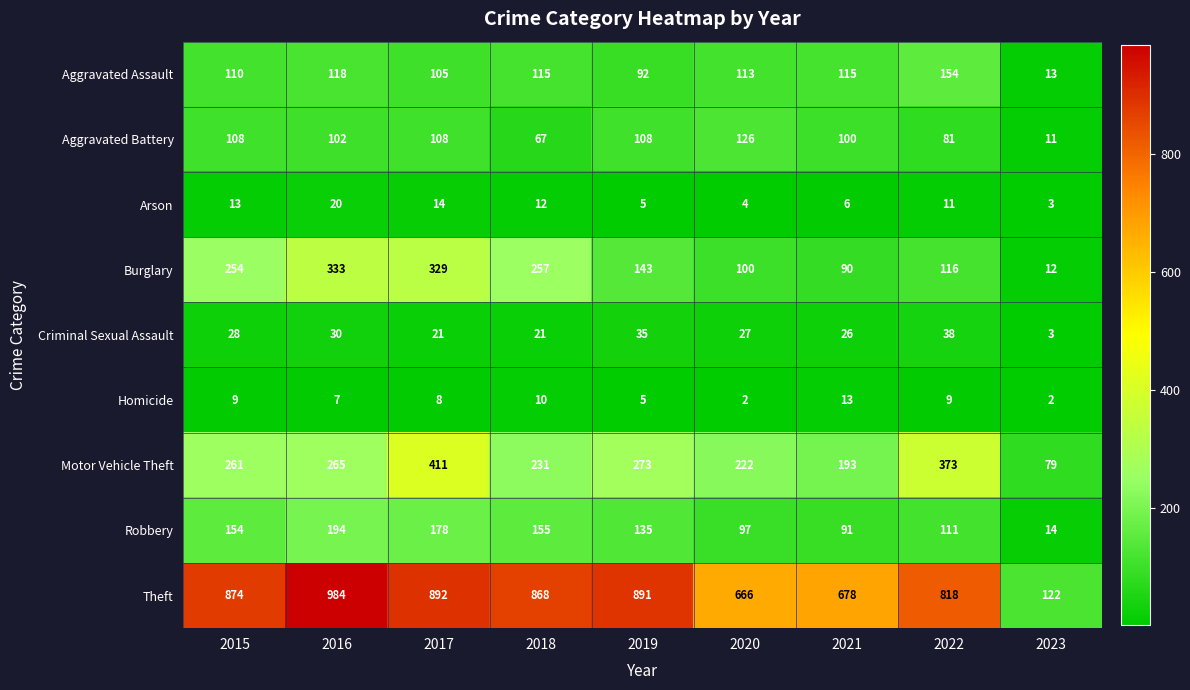

Which series has the largest total across all categories?

Theft